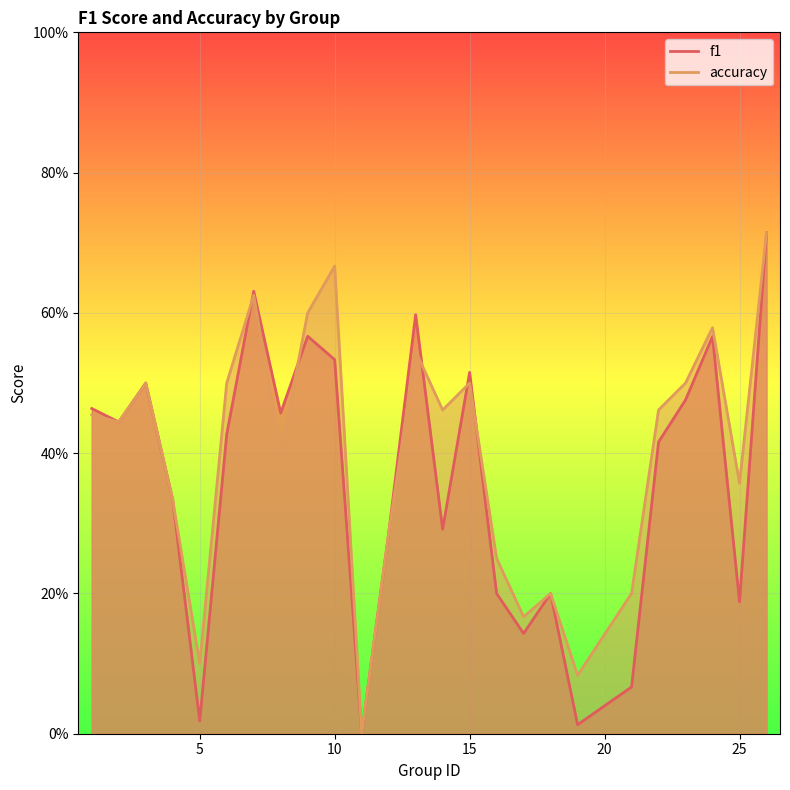

At how many categories does at least one series exceed 0?

24